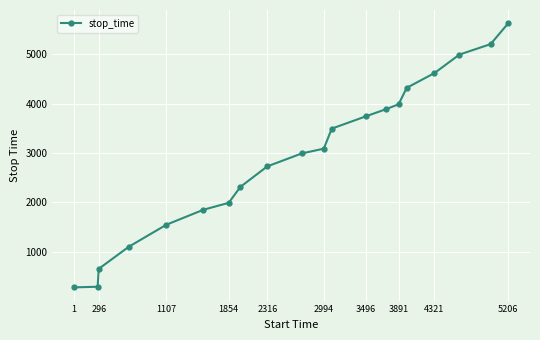

What is the value of the 1st point from the left?

282